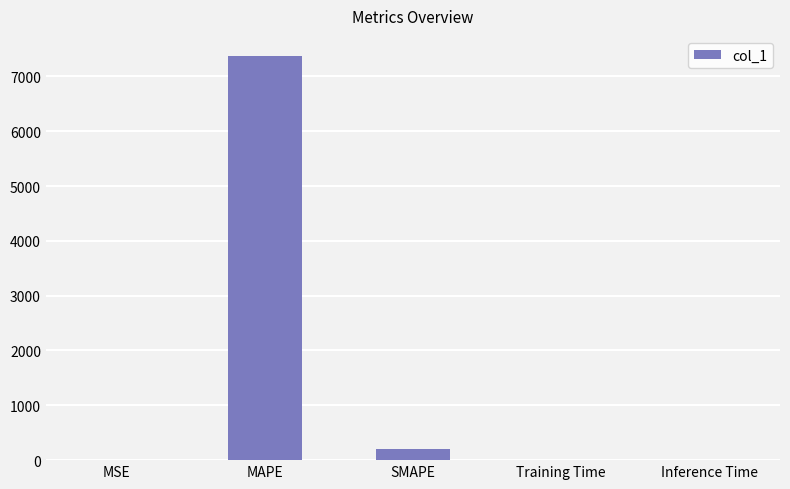

What is the approximate value at MAPE?

7370.4